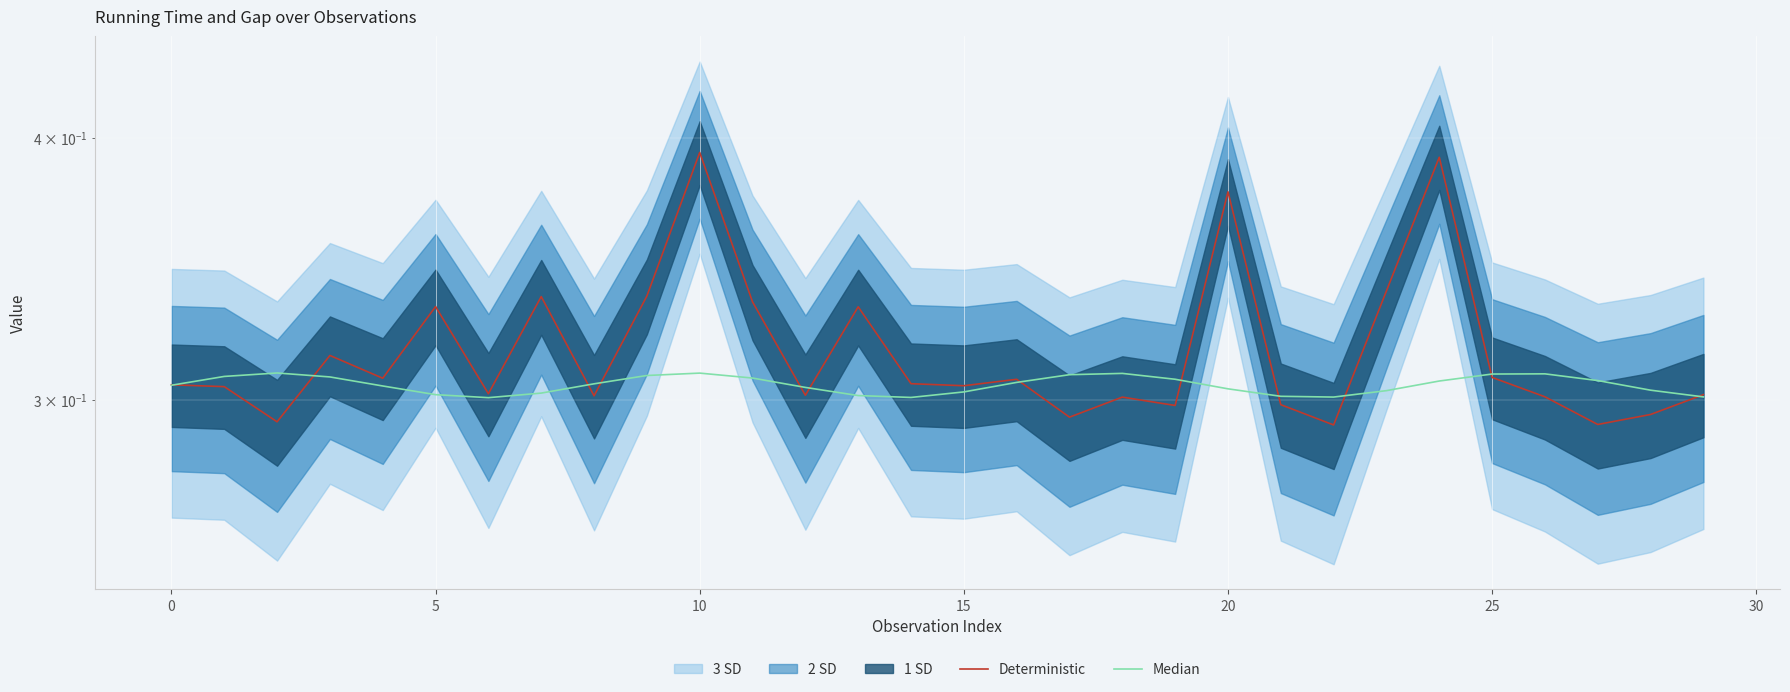

Which has a higher value, 27 or 22?

27